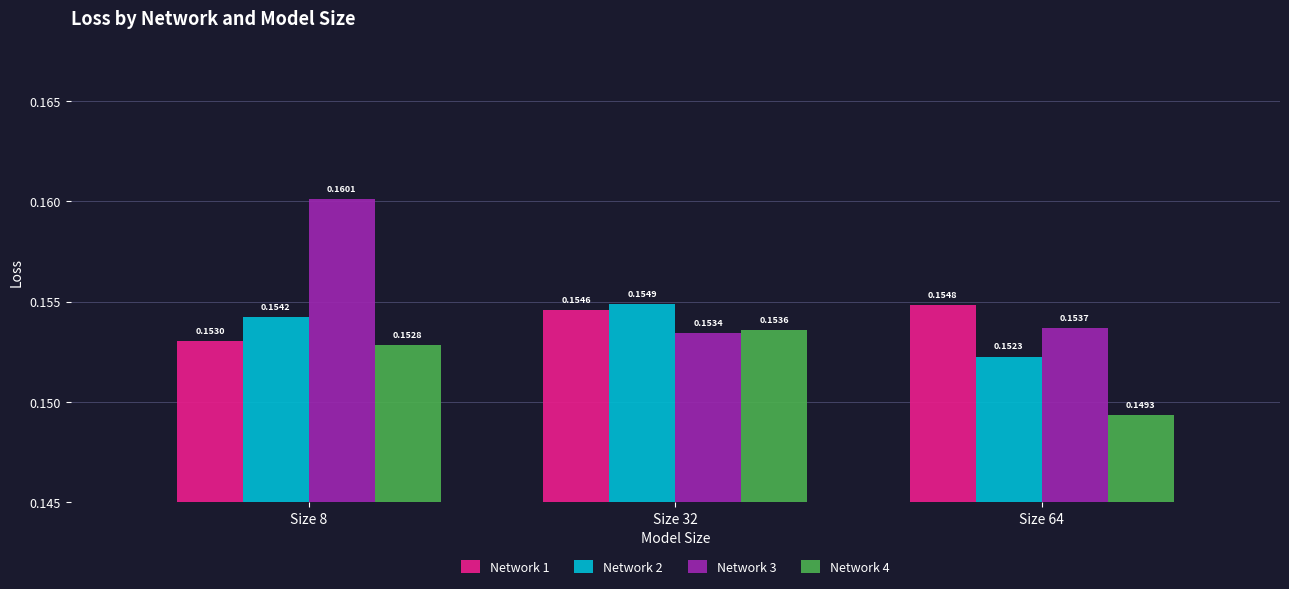

Rank the series by their maximum value, from highest to lowest.

Network 3, Network 2, Network 1, Network 4